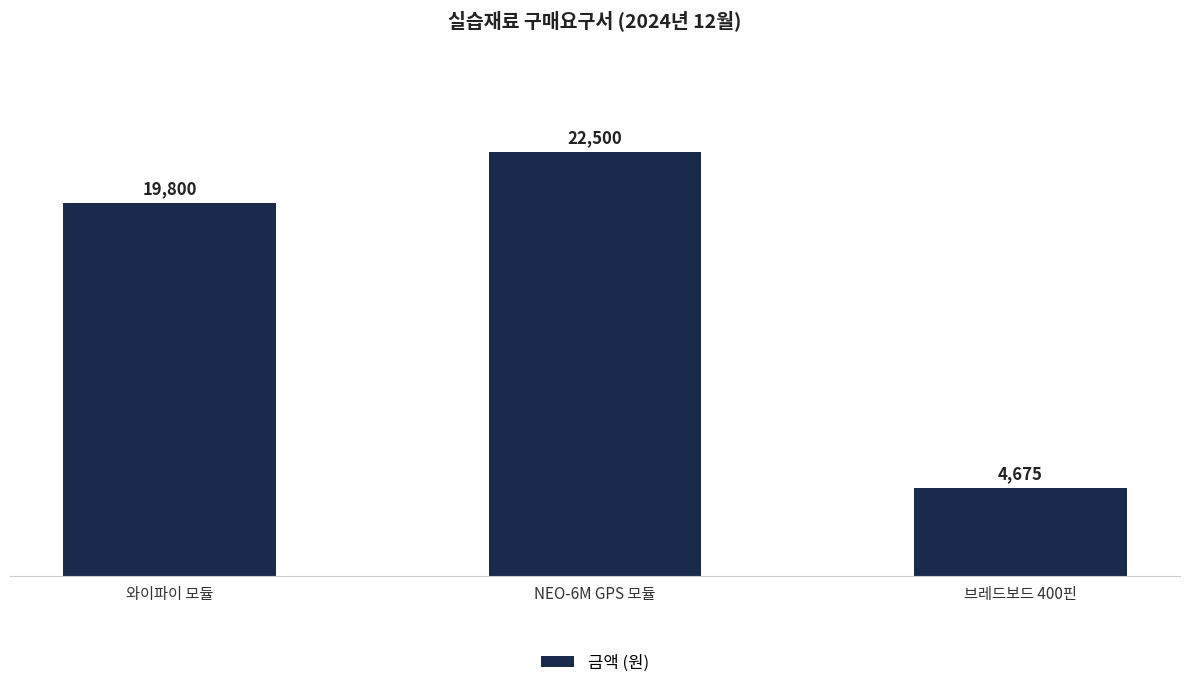

Which has a higher value, NEO-6M GPS 모듈 or 브레드보드 400핀?

NEO-6M GPS 모듈